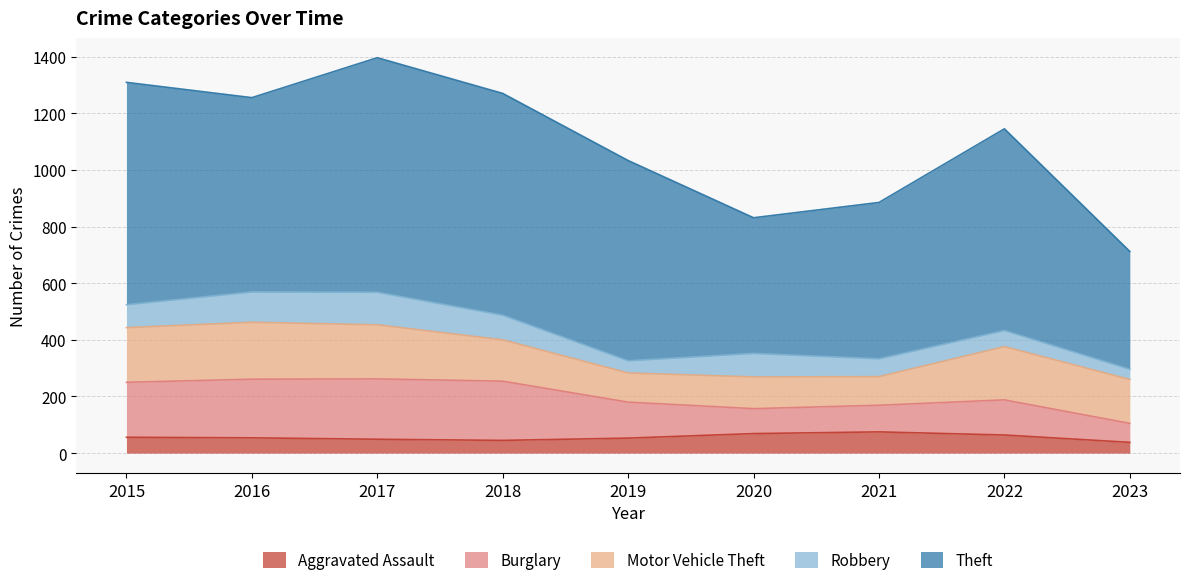

The value of Robbery at 2018 is 147. True or false?

False